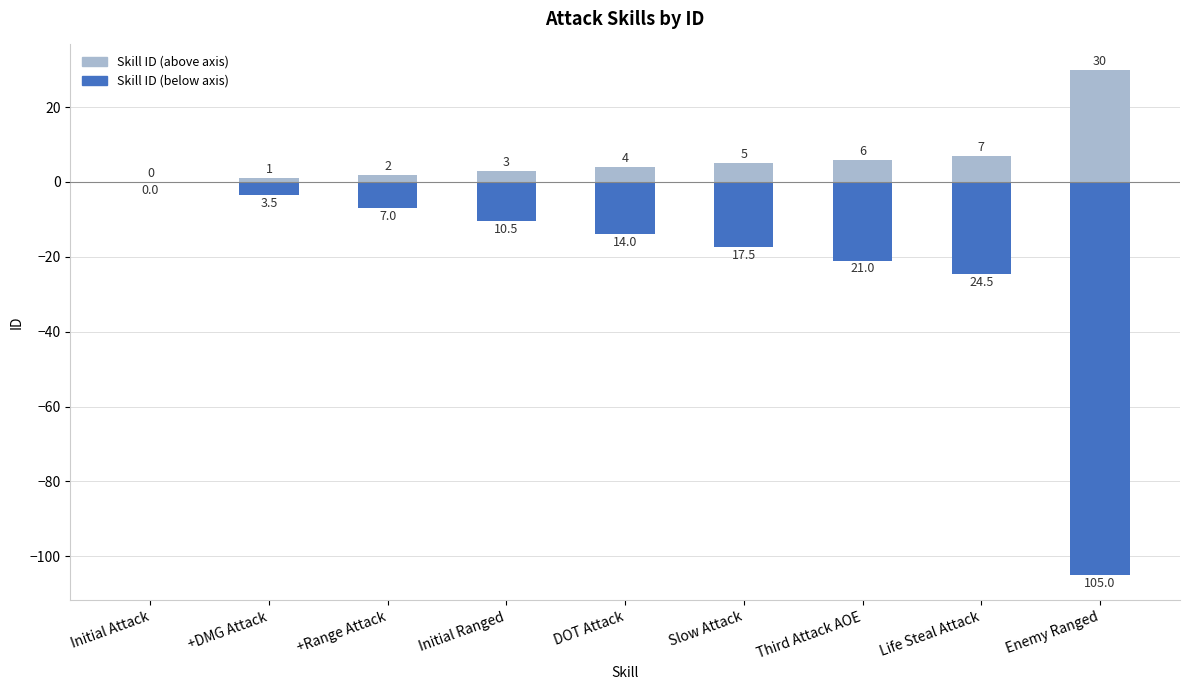

How many groups of bars are there?

9